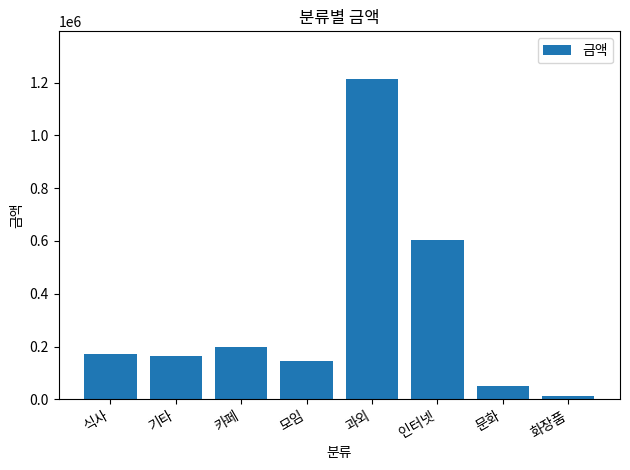

What is the value of the 6th bar from the left?

604021